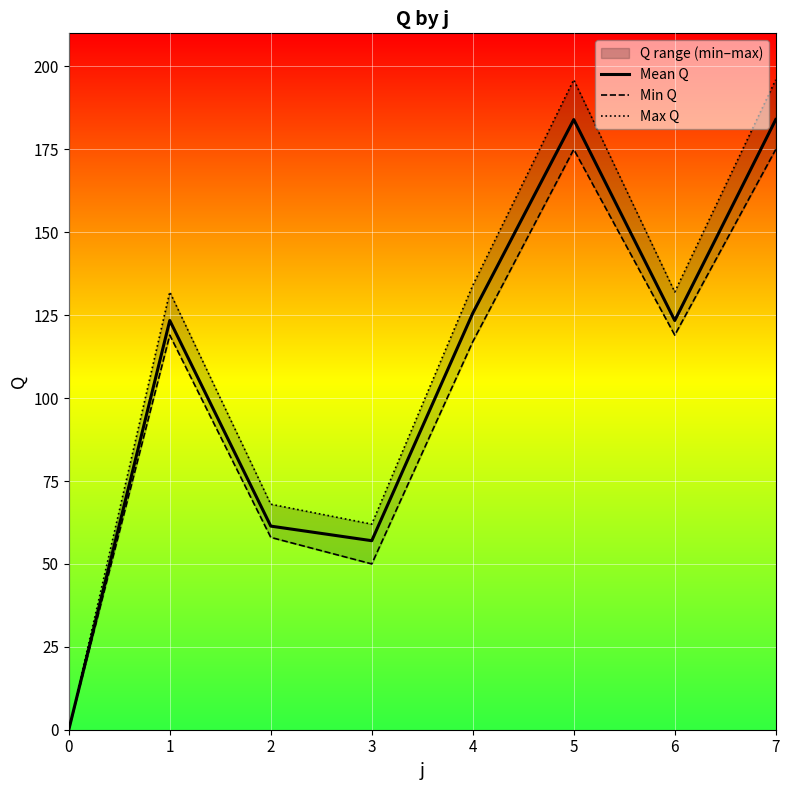

Is the value of Mean Q at 7 greater than the value of Min Q at 0?

Yes